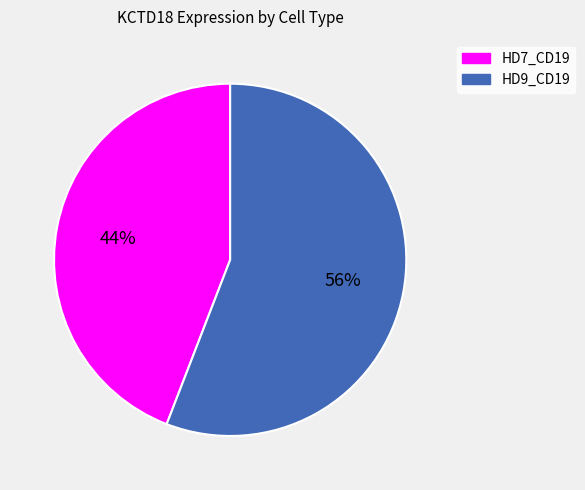

To the nearest percent, what is the average slice percentage?

50%